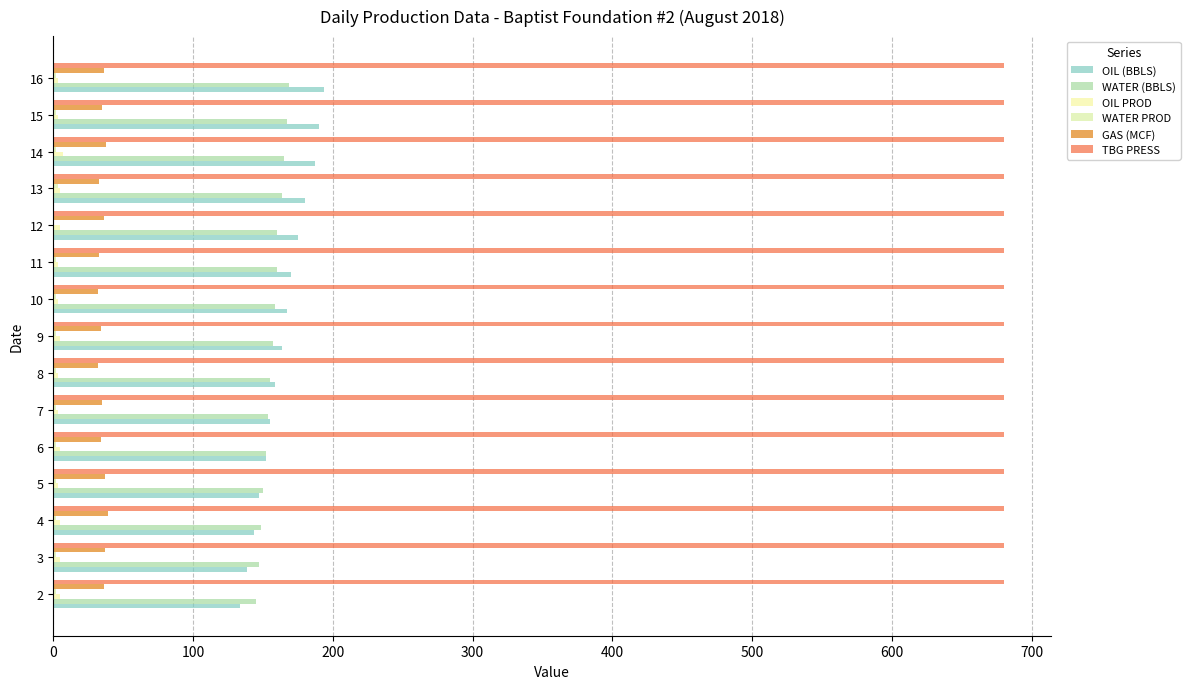

What is the value of the WATER (BBLS) bar at the 12th from the left?

163.7